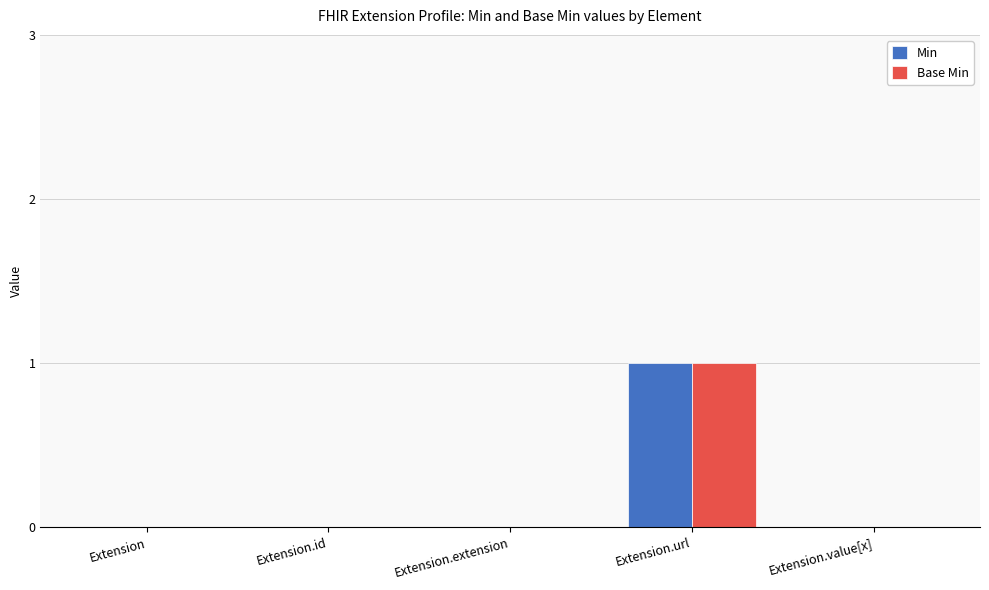

What are all the series names shown in the legend?

Min, Base Min